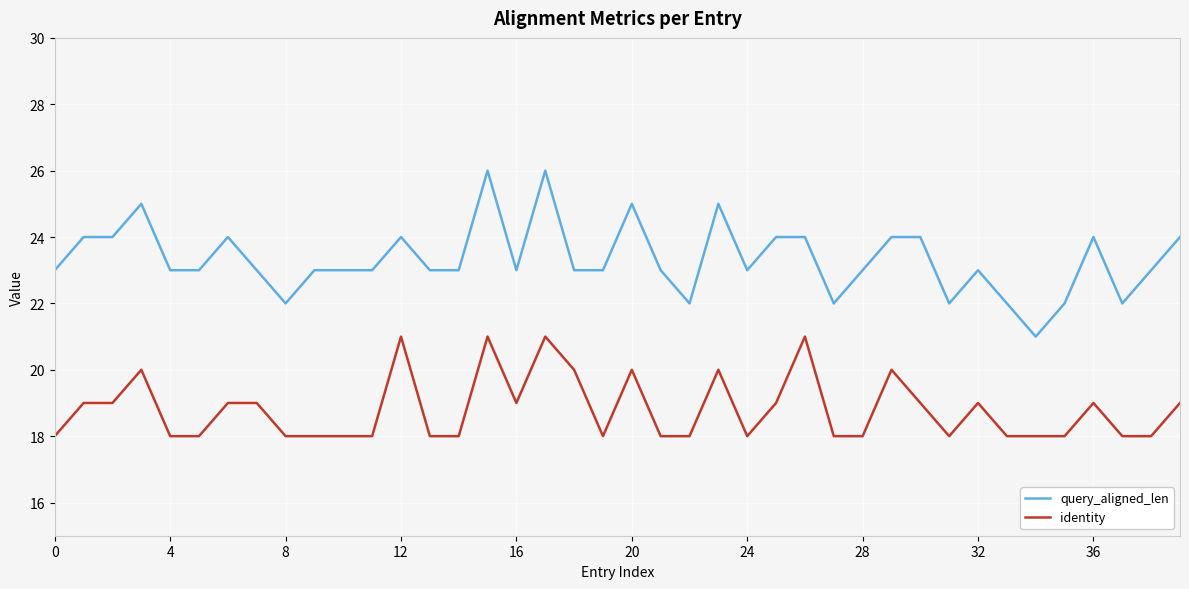

Which series has the widest spread of values?

query_aligned_len